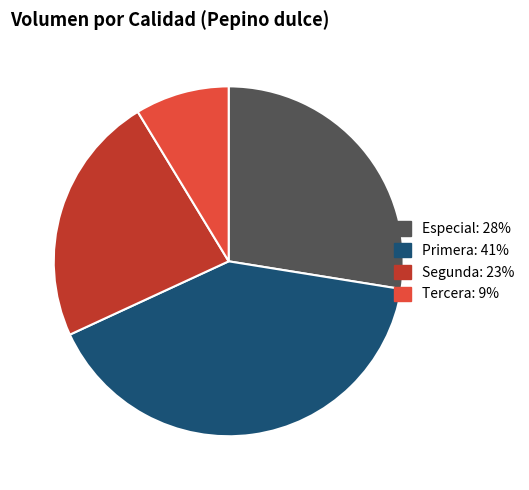

Count the number of slices in the pie.

4